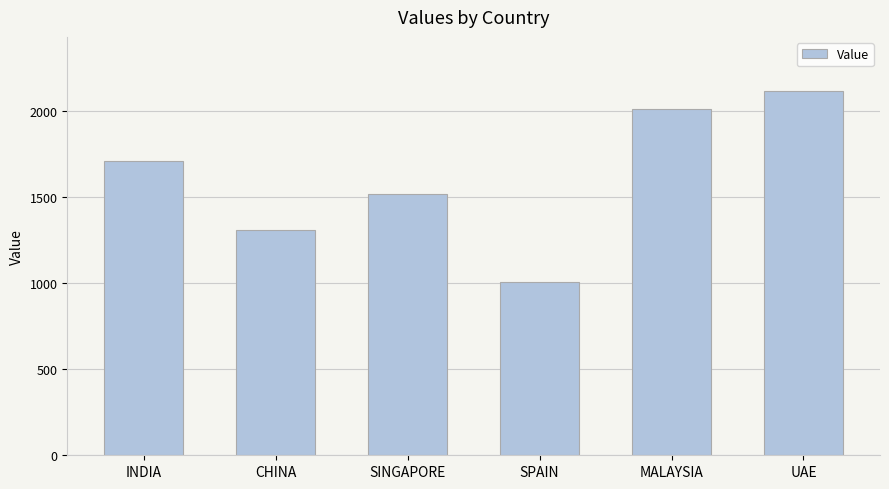

What is the average value?

1610